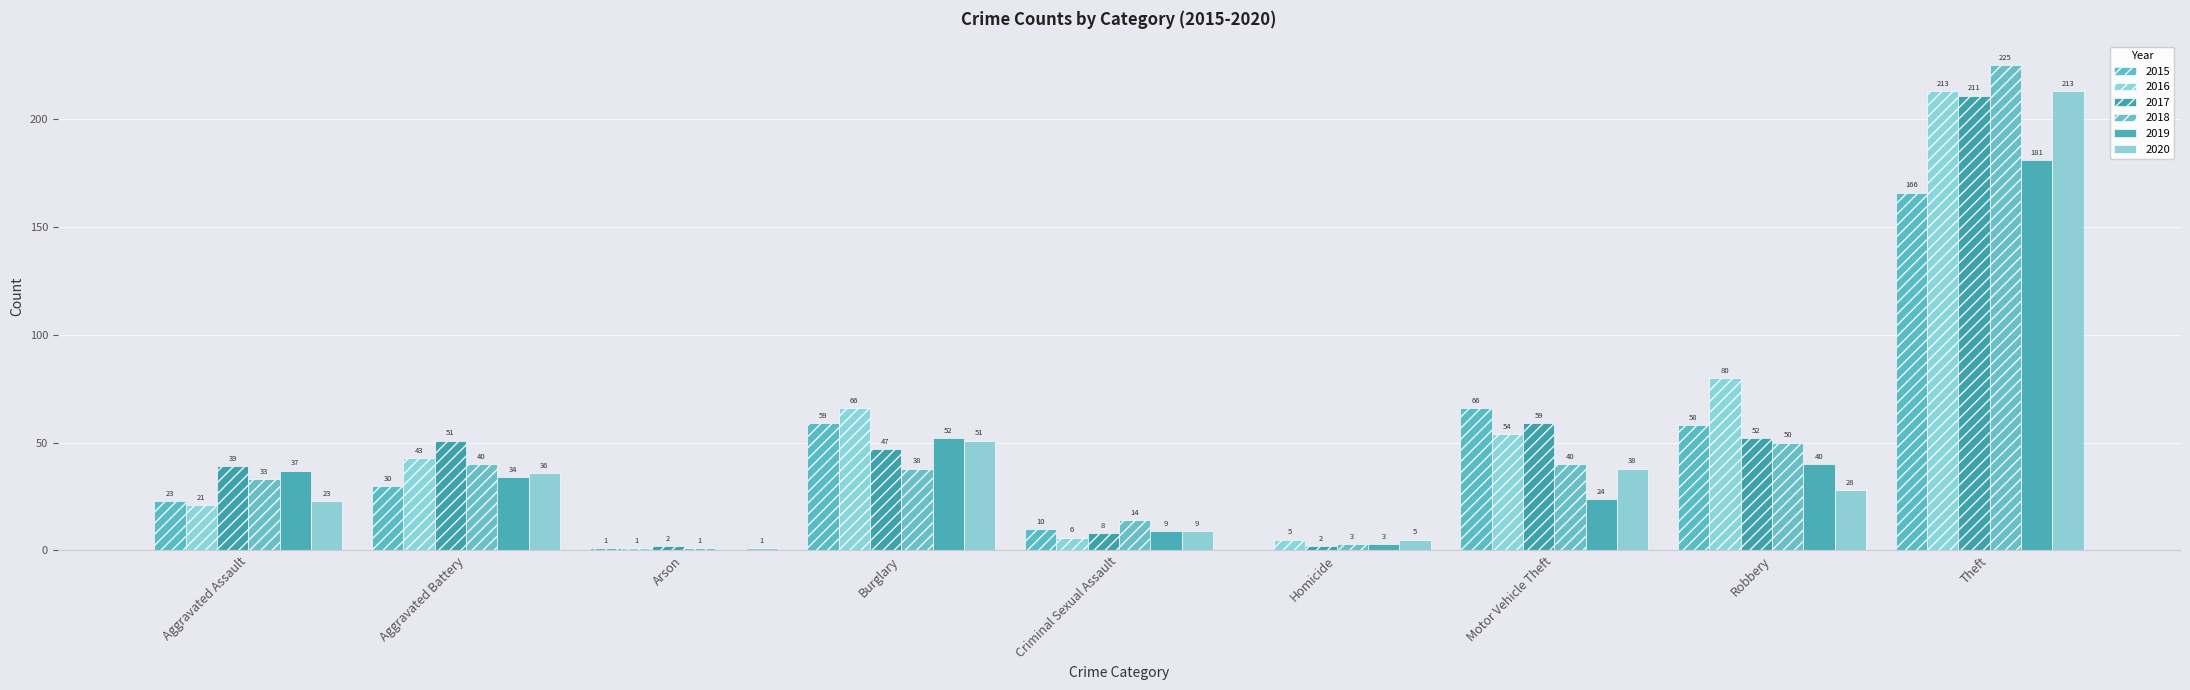

What position from the left is Motor Vehicle Theft?

7